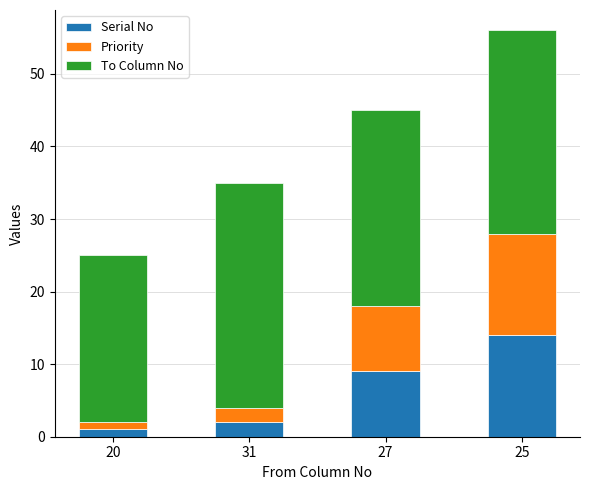

How many bars are there in total?

4